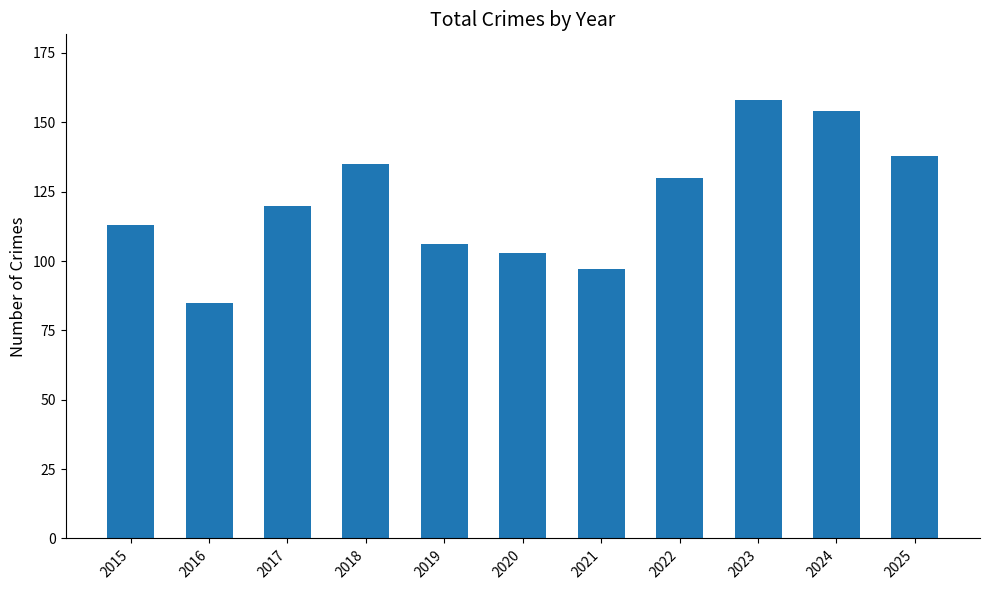

Which has a higher value, 2025 or 2015?

2025